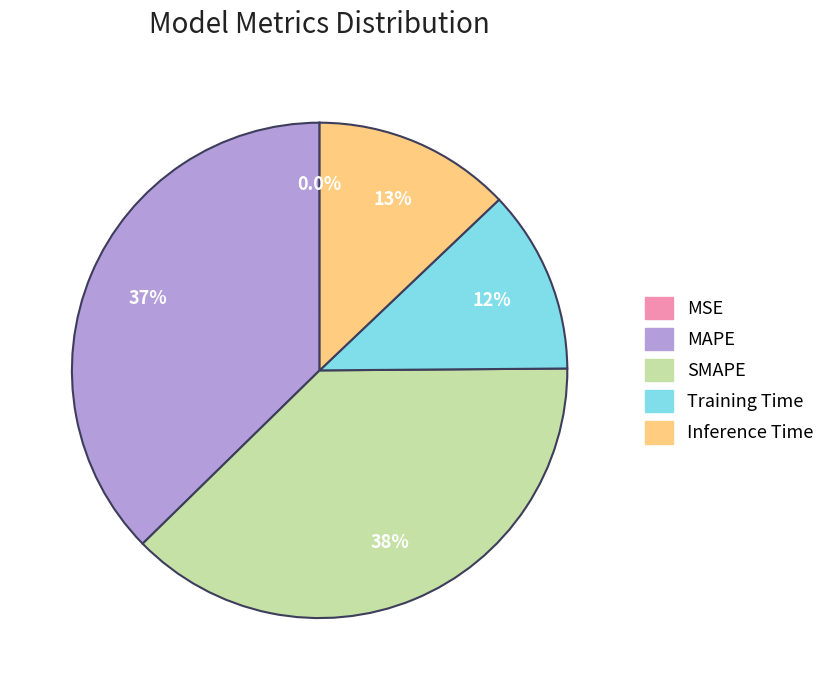

What percentage do Inference Time and Training Time together represent?

24.9%